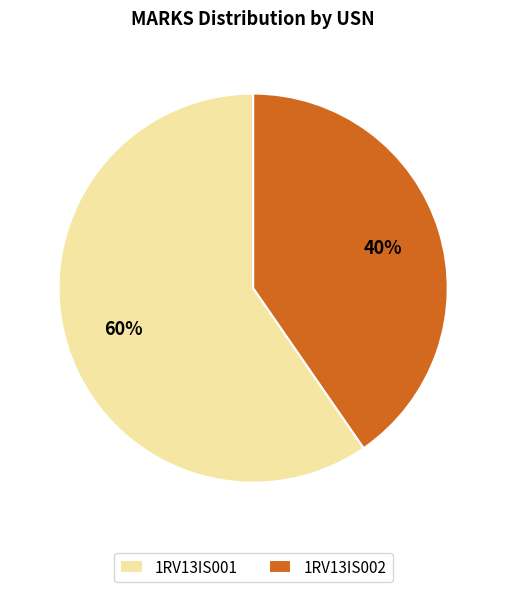

How many slices are in this pie chart?

2